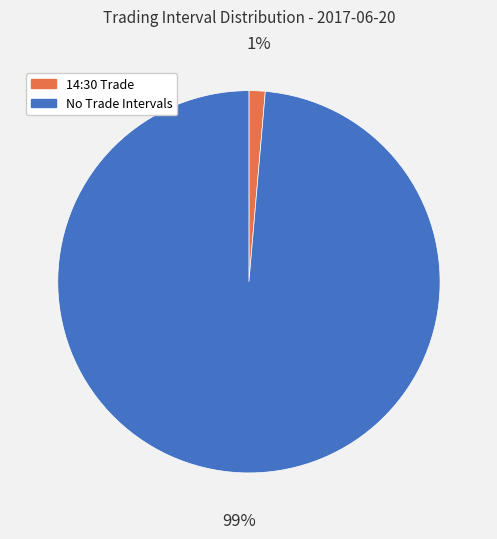

Is it true that 14:30 Trade is 1% of the pie?

True